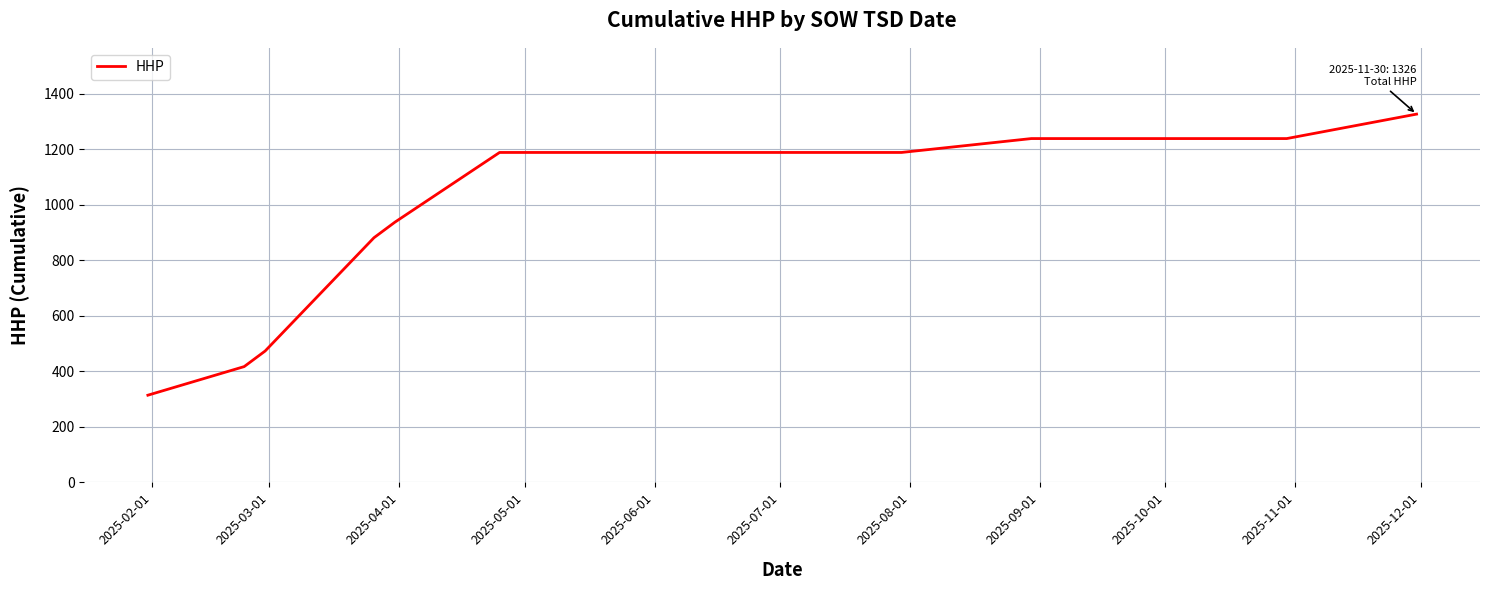

What is the difference between the maximum and minimum values?

1012